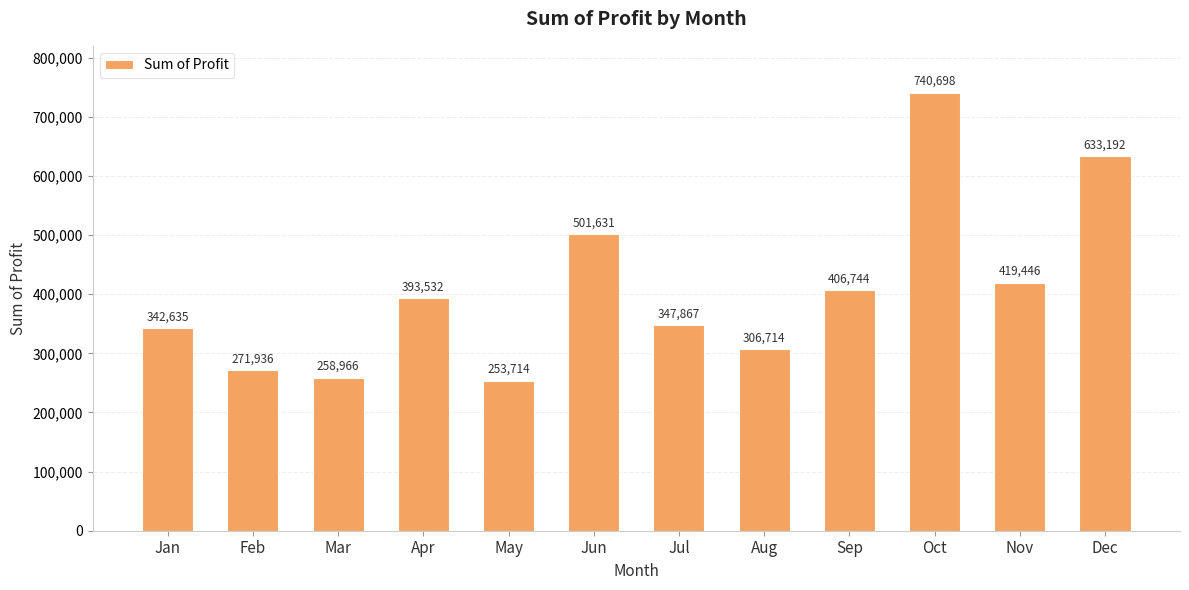

How many categories are shown in the chart?

12